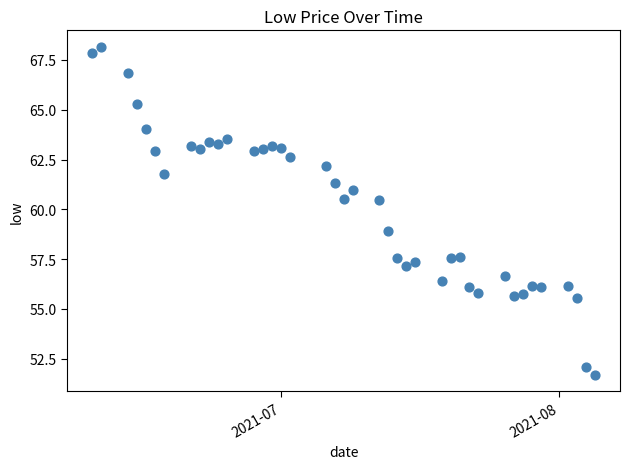

What is the range of Y values (max minus min)?

16.5